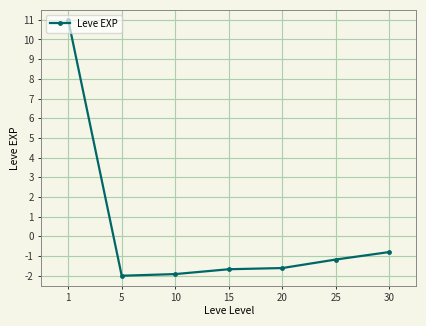

Reading right to left, what are all the values shown in this chart?

30=-0.8	25=-1.2	20=-1.6	15=-1.7	10=-1.9	5=-2.0	1=11.0